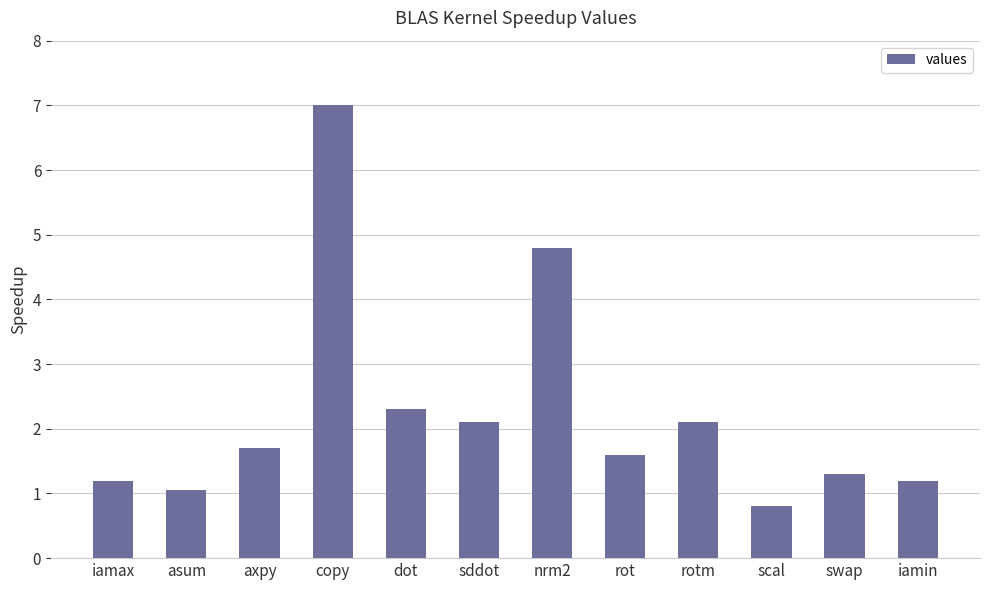

Is it true that the value at rotm is 2.1?

True